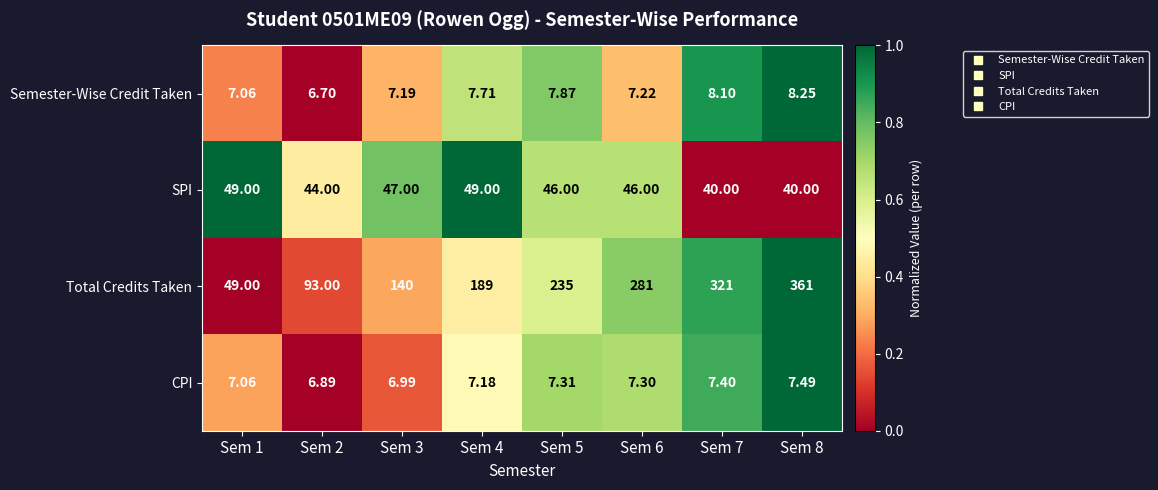

List the series in order of their peak value, lowest first.

CPI, Semester-Wise Credit Taken, SPI, Total Credits Taken